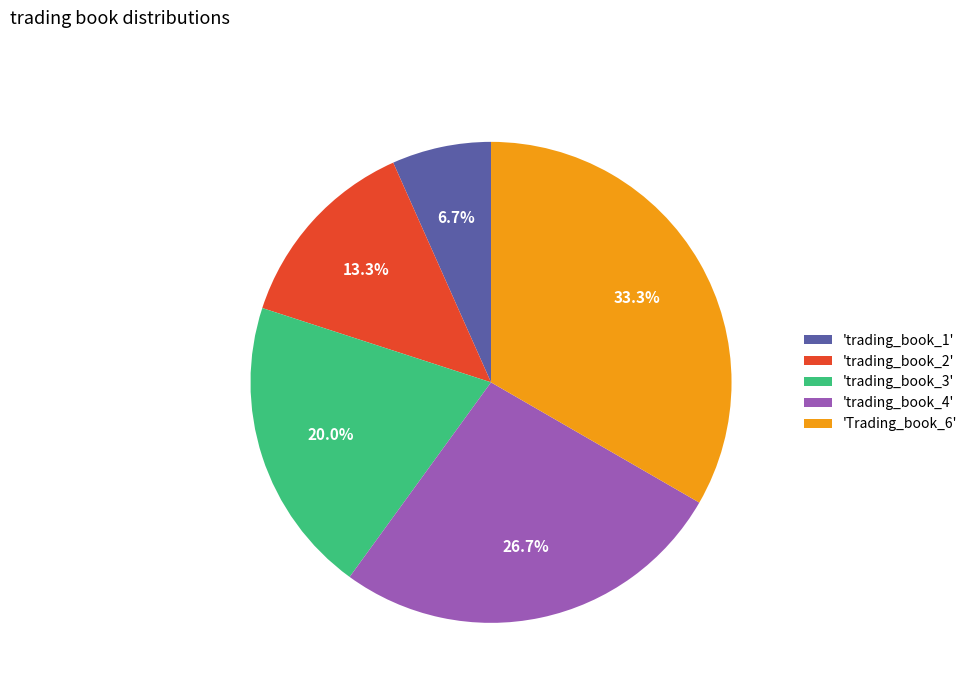

Which slice is the smallest?

'trading_book_1'